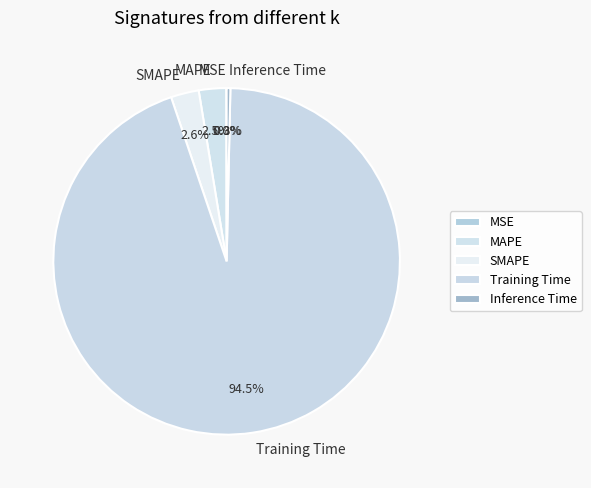

To the nearest percent, what is the difference between the SMAPE and Training Time slice percentages?

92%